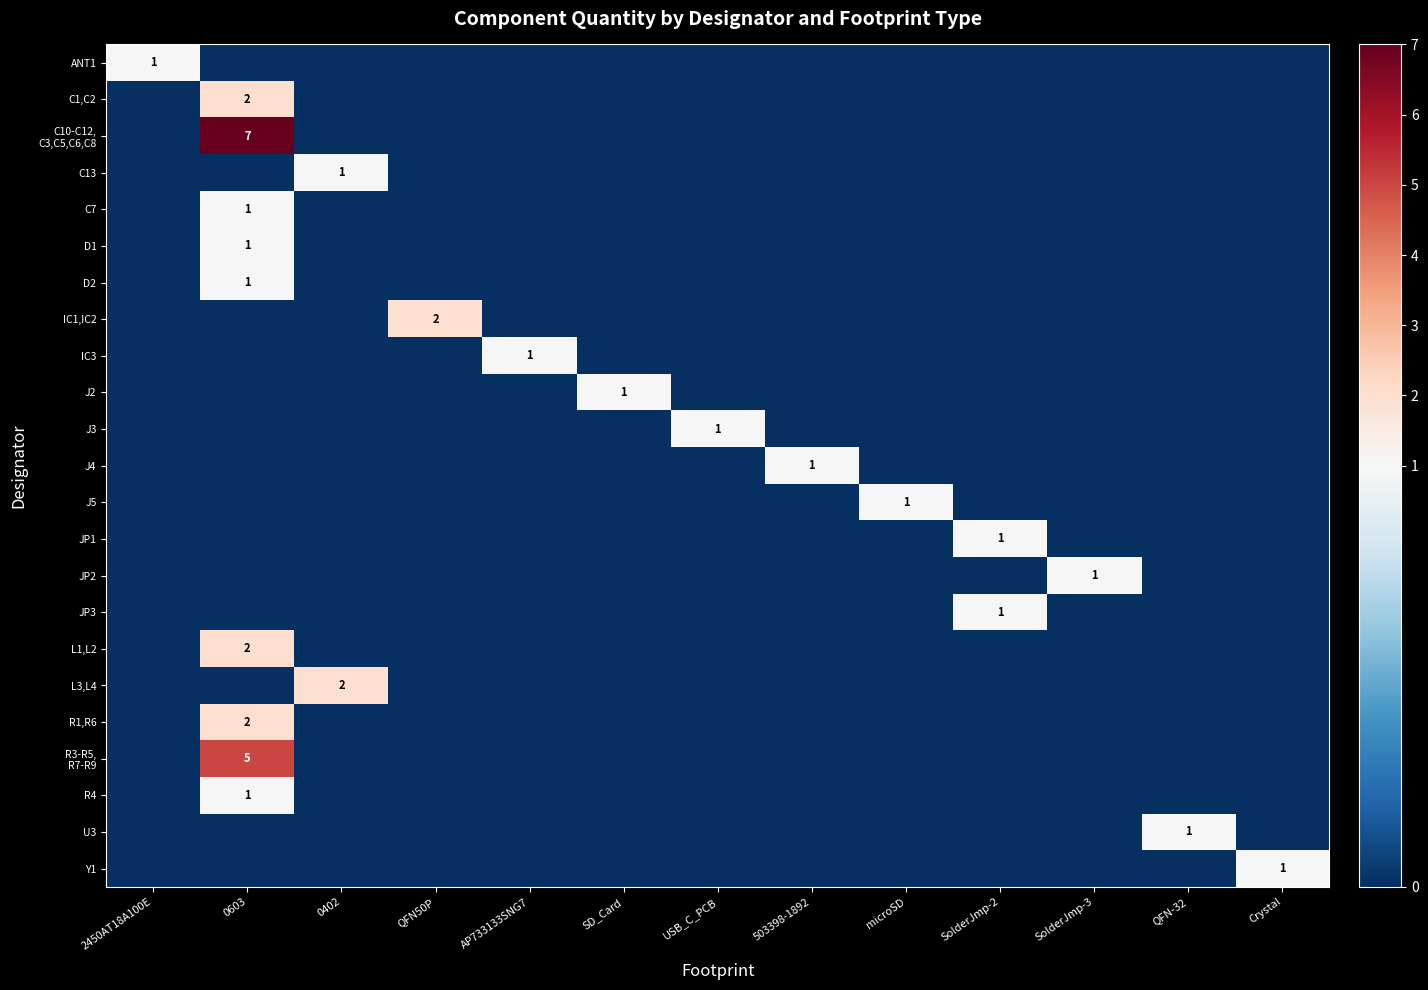

The value of R4 at 0603 is 1. True or false?

True